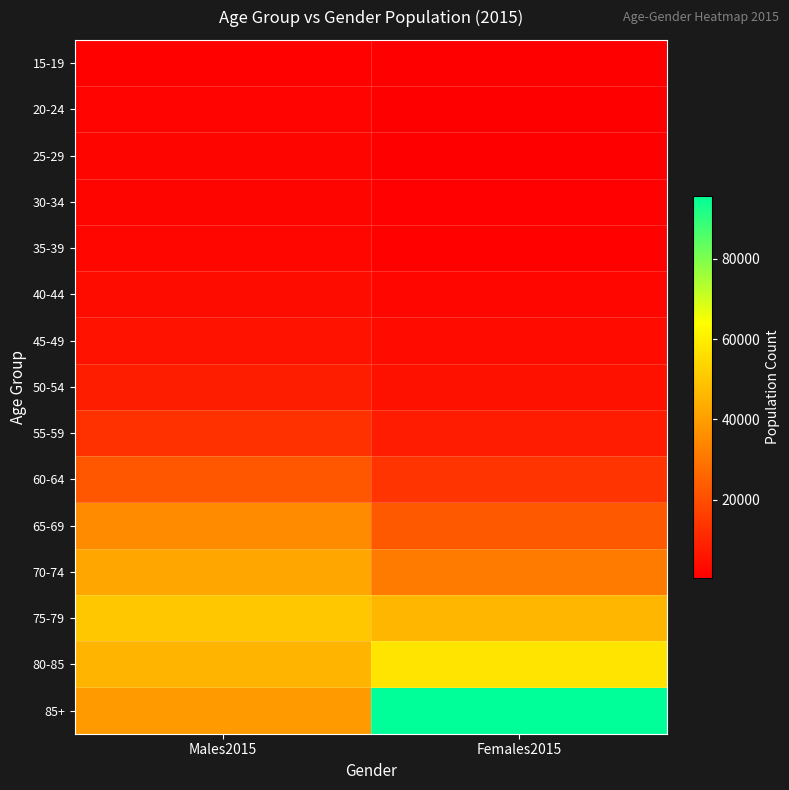

What is the total value across all series at Females2015?

289361